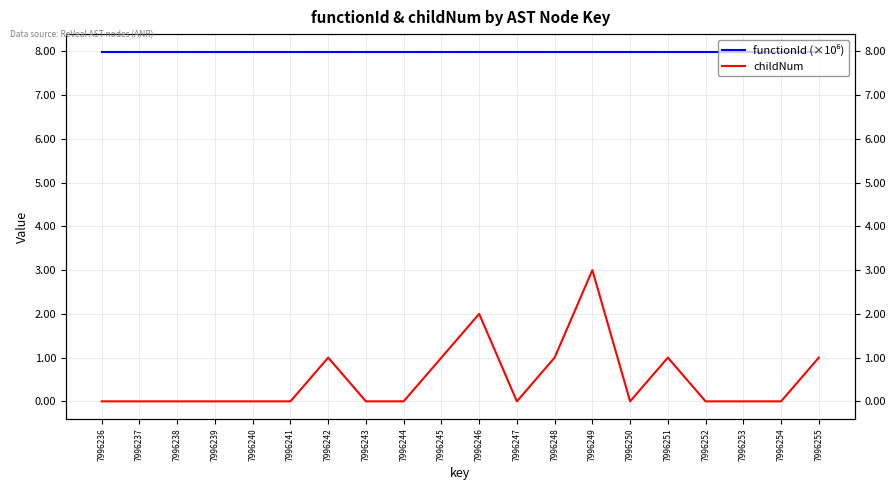

How many childNum values are between 0 and 1?

18